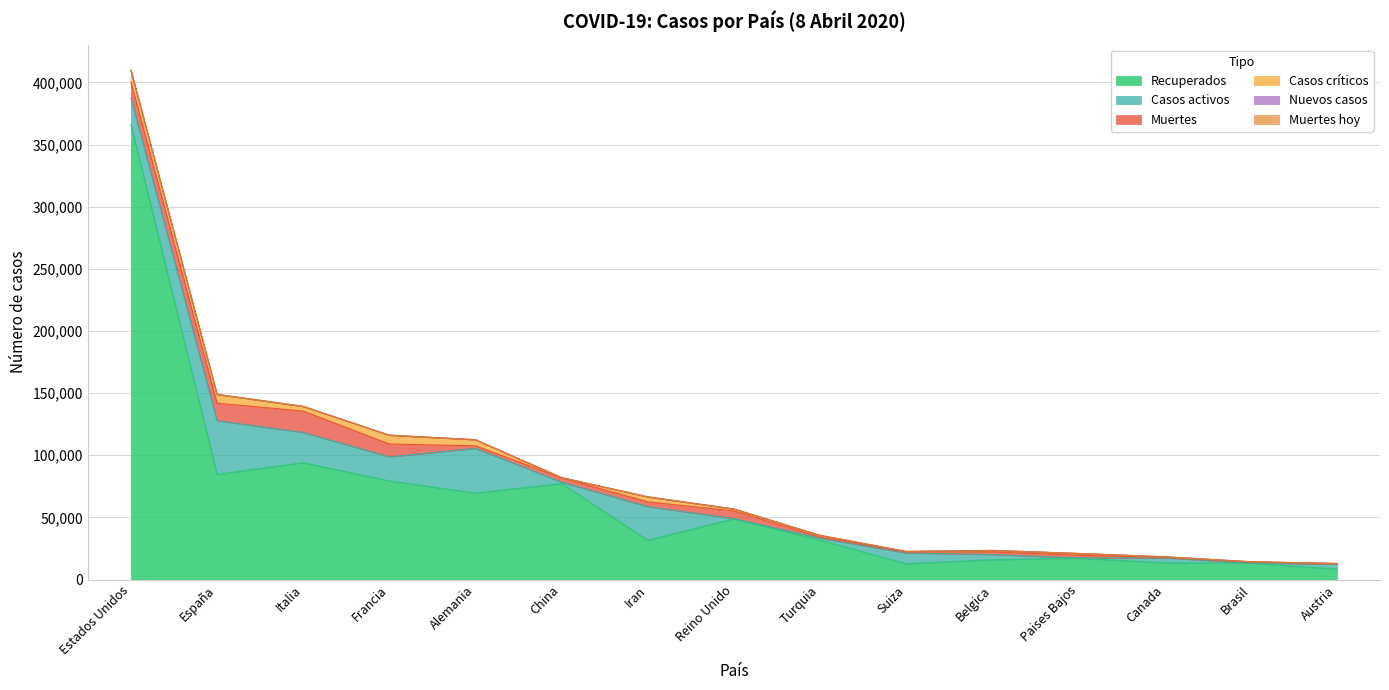

What is the minimum value for Casos activos?

127